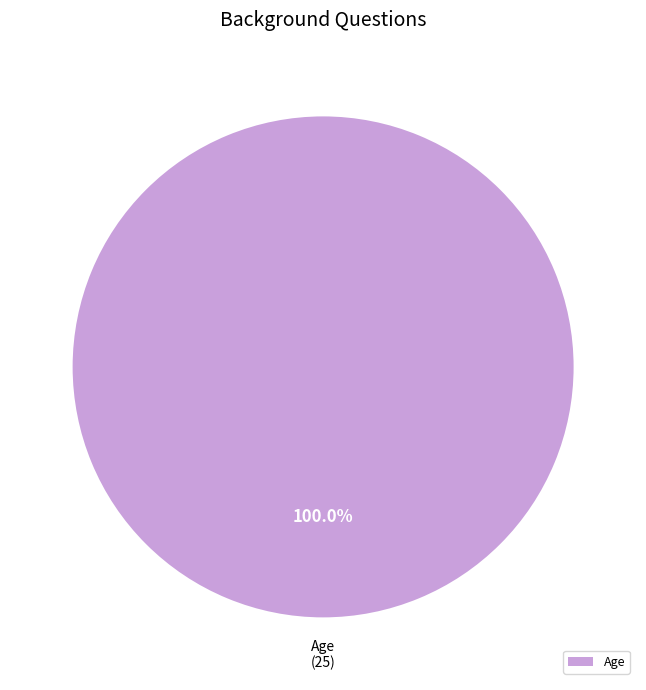

Is there a majority slice in this chart?

Yes